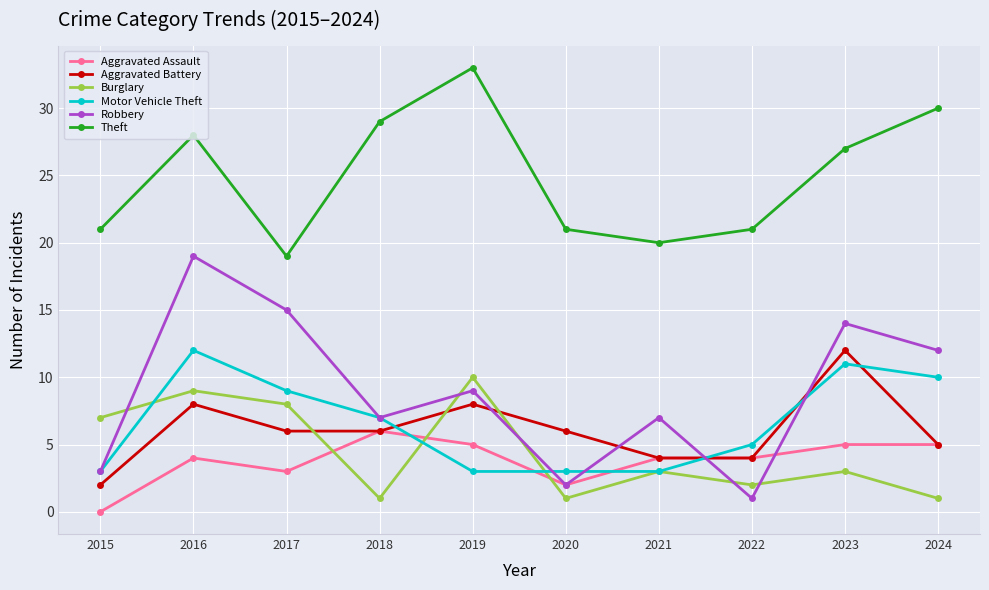

Reading left to right, what are all the values shown in this chart?

Aggravated Assault: 0	4	3	6	5	2	4	4	5	5
Aggravated Battery: 2	8	6	6	8	6	4	4	12	5
Burglary: 7	9	8	1	10	1	3	2	3	1
Motor Vehicle Theft: 3	12	9	7	3	3	3	5	11	10
Robbery: 3	19	15	7	9	2	7	1	14	12
Theft: 21	28	19	29	33	21	20	21	27	30